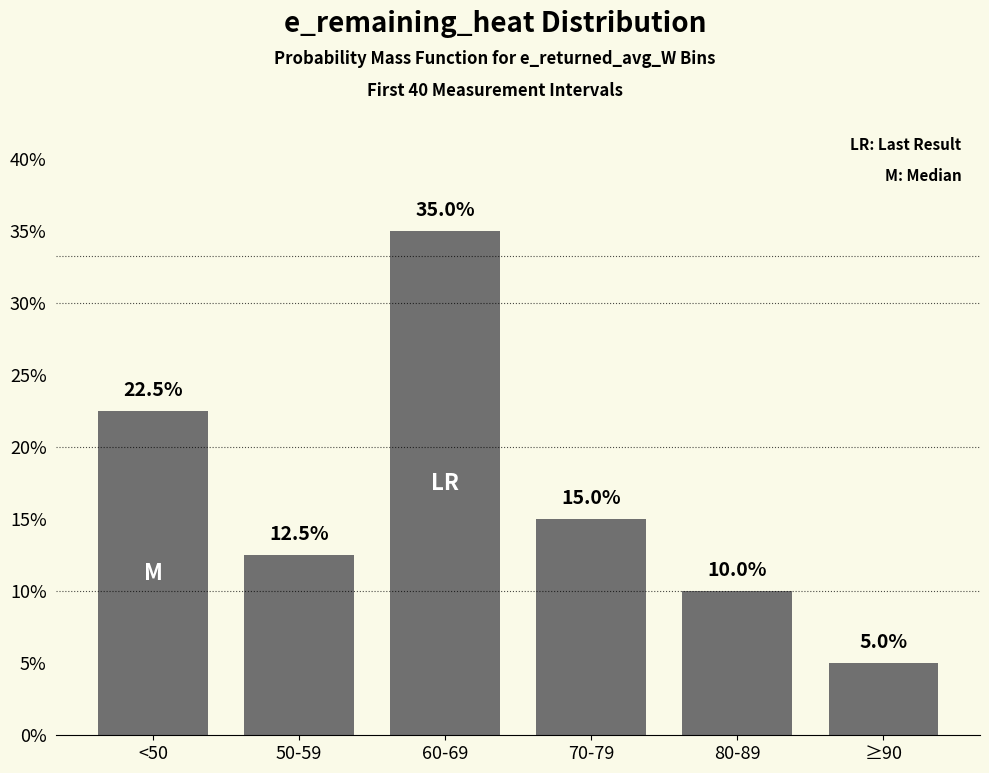

How many categories are shown in the chart?

6